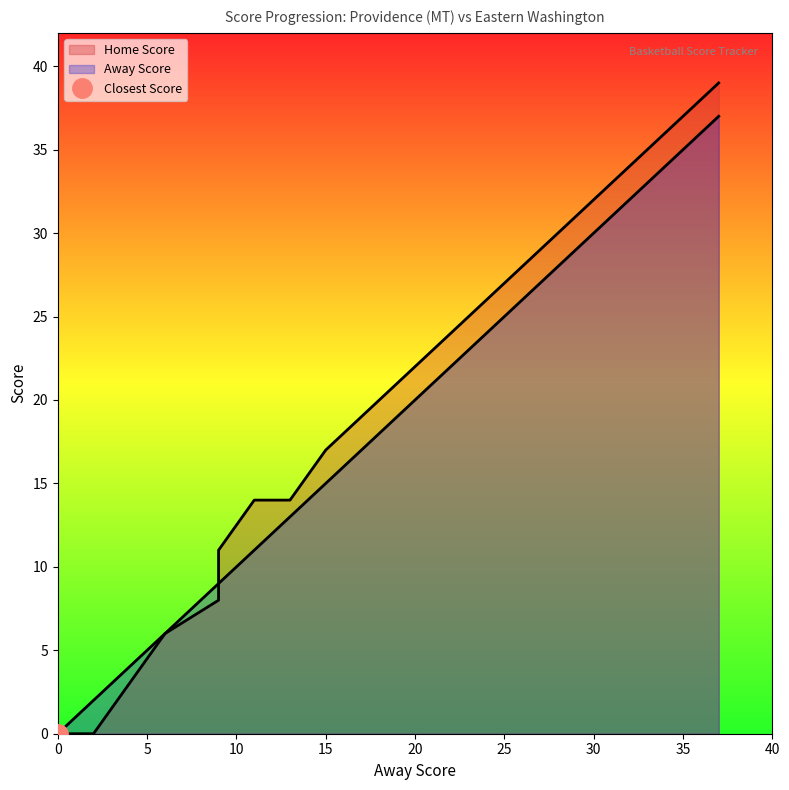

How many data points in Home Score are above 21?

9